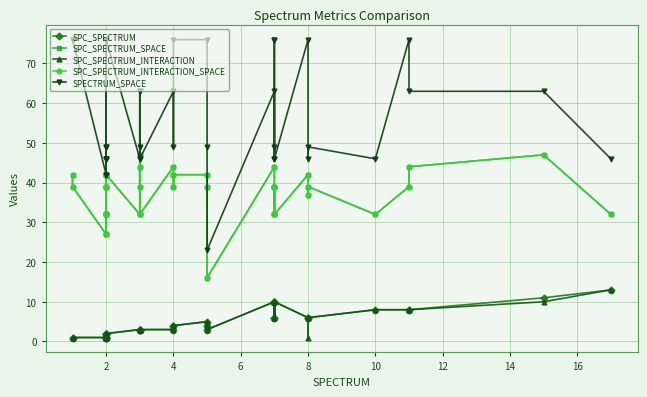

How many lines are shown in the chart?

5